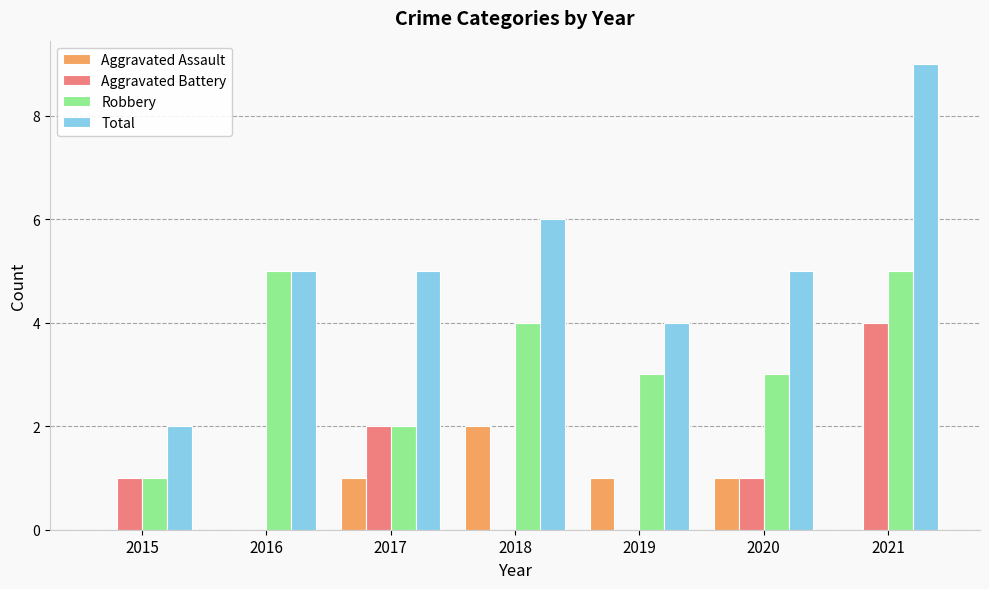

What are all the series names shown in the legend?

Aggravated Assault, Aggravated Battery, Robbery, Total